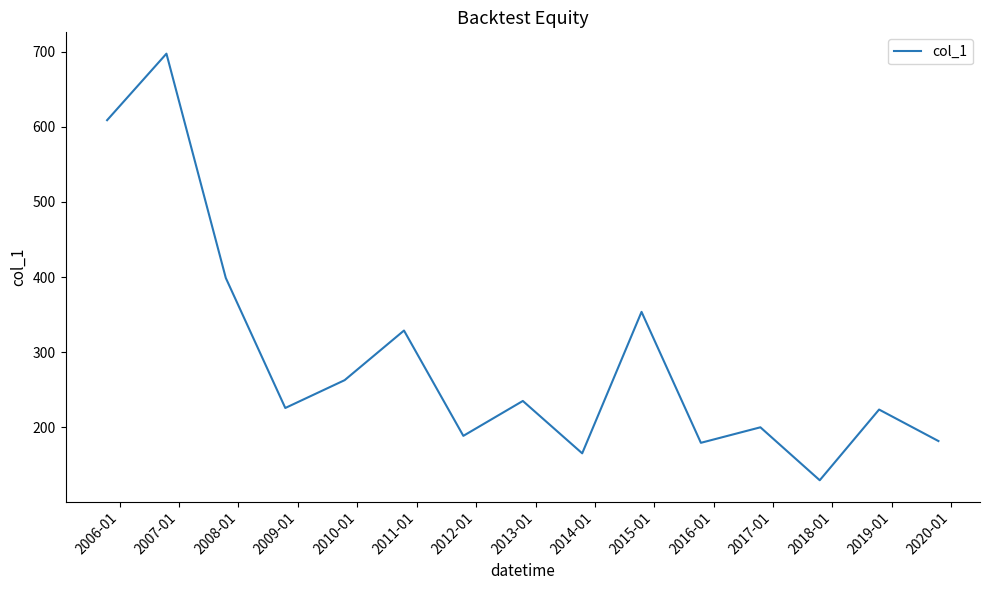

What is the smallest value displayed?

129.6